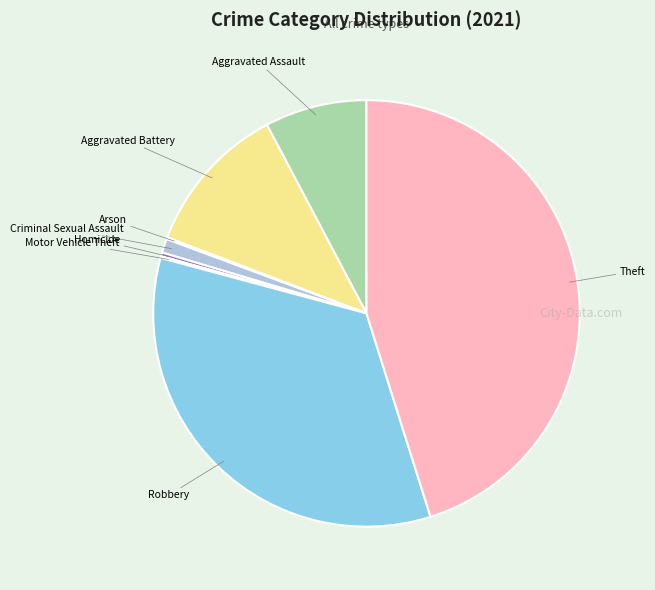

Is it true that Theft is 59% of the pie?

False